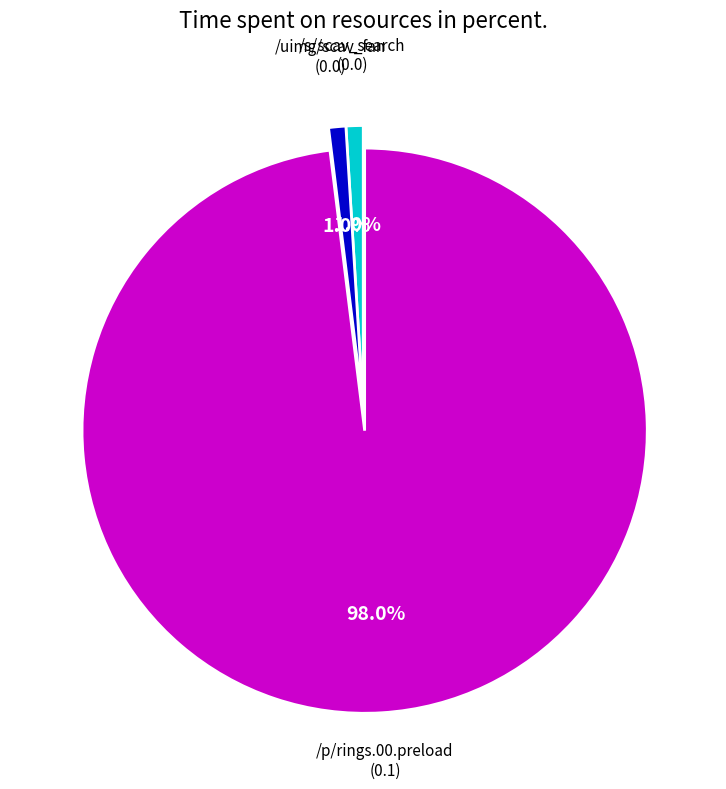

Is there a majority slice in this chart?

Yes